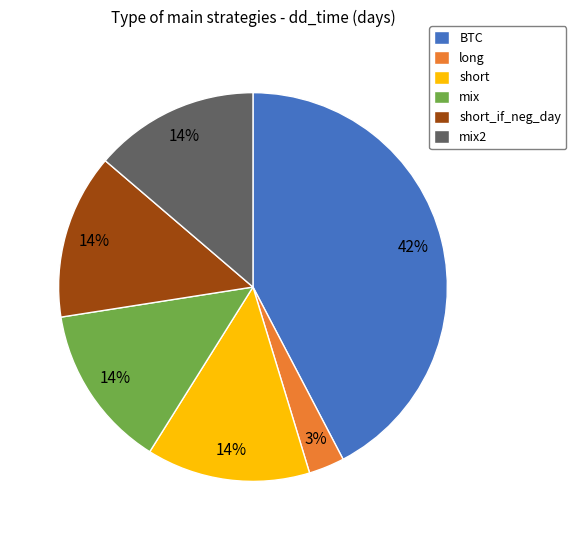

Between long and mix2, which is larger?

mix2